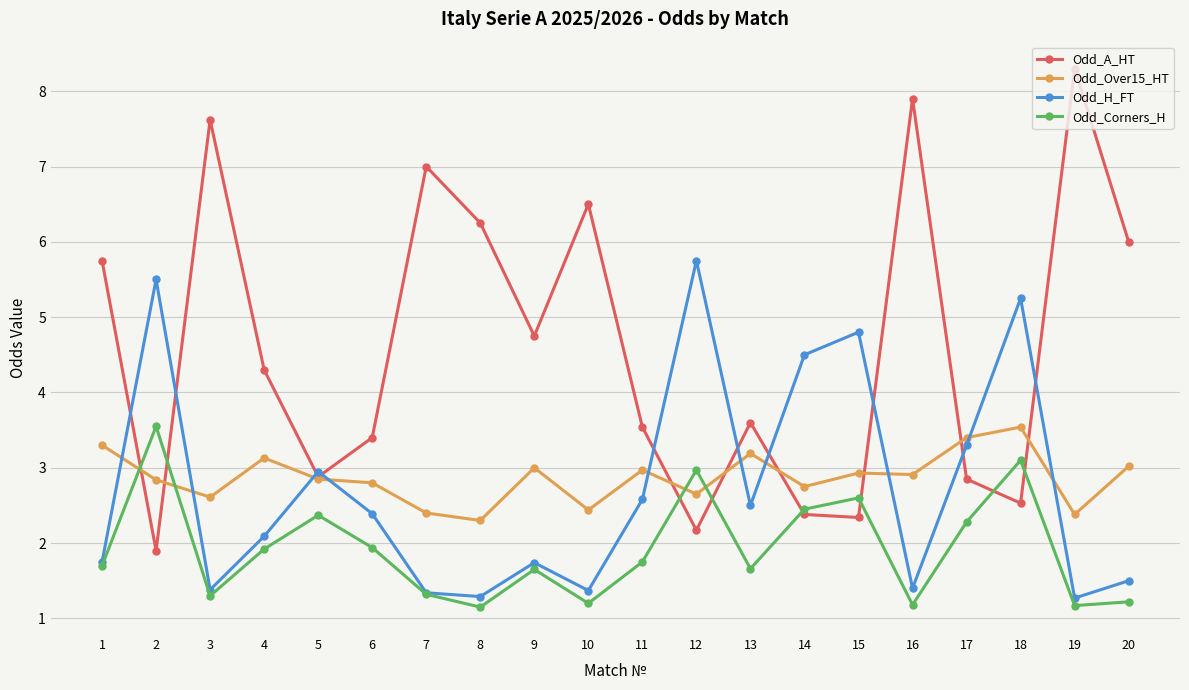

How many interior local peaks does the Odd_A_HT series have?

6